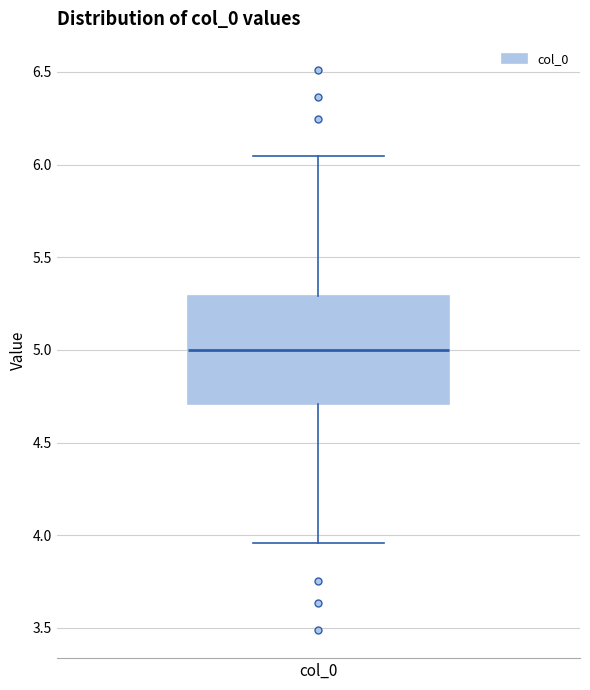

Read this box plot against the y-axis: the position of the median line, the range covered by the box, and the ends of both whiskers. The values are not printed on the chart, so give them approximately, as read against the axis.

median 5.00, box 4.70 to 5.30, whiskers 3.95 to 6.05